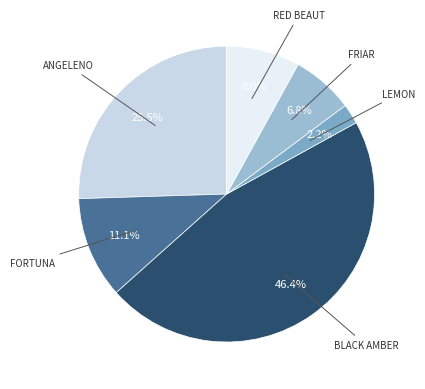

Does any single category account for the majority?

No